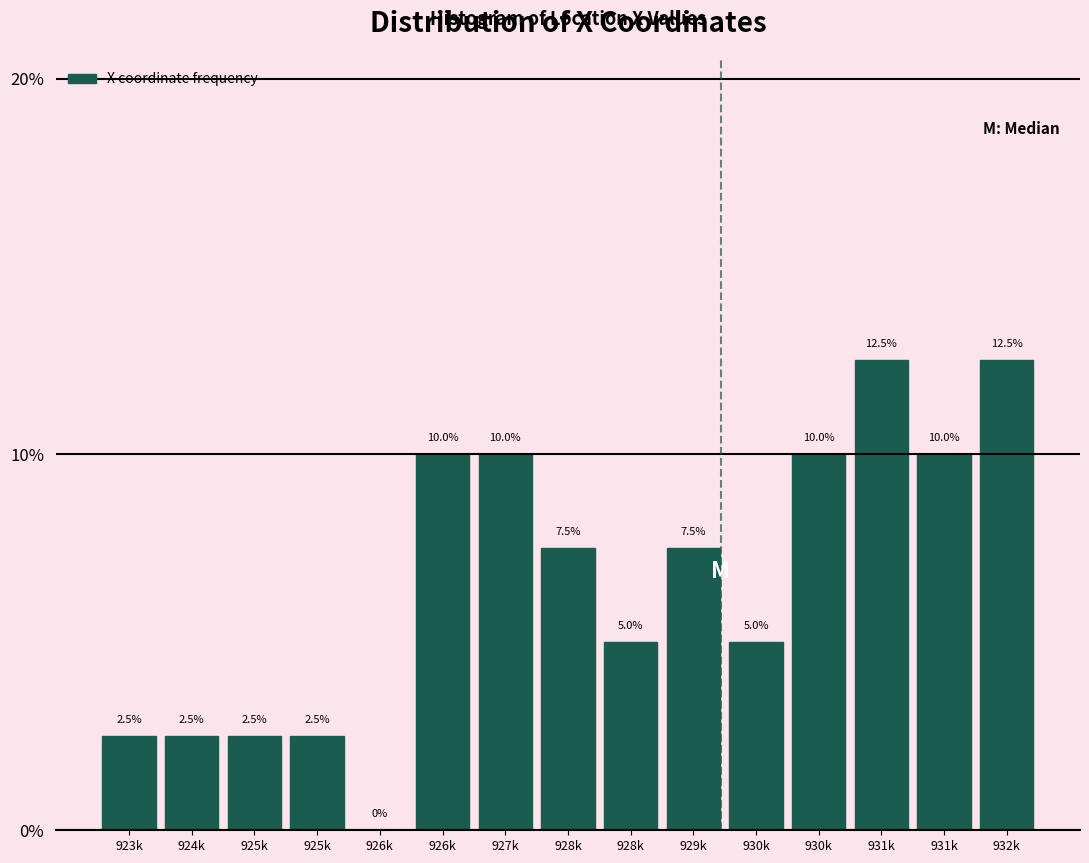

How many distinct data groups are displayed?

1